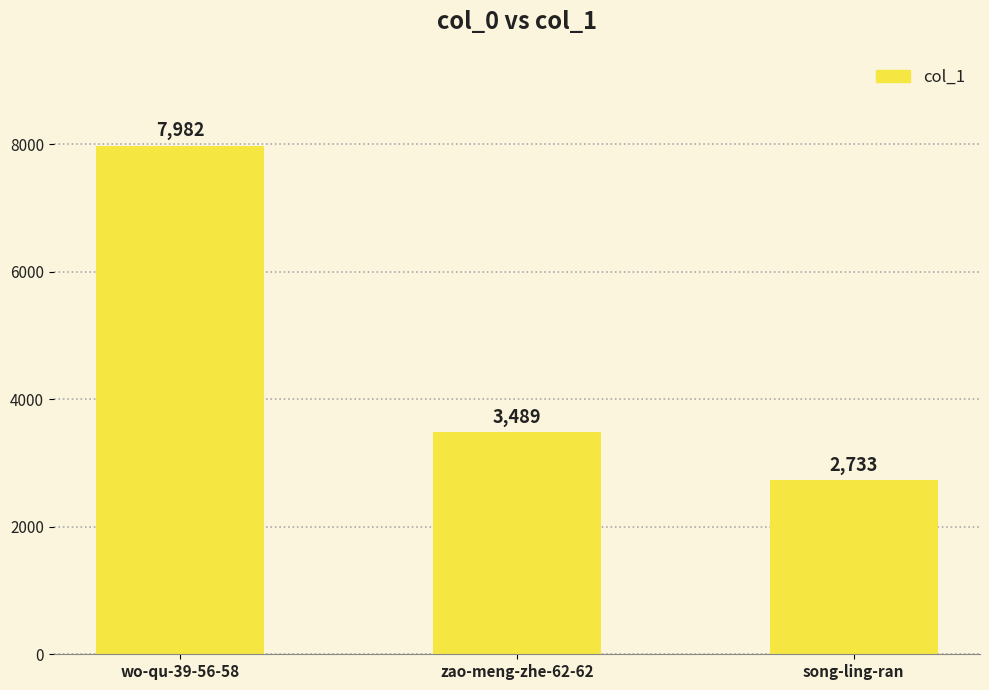

Read the value at wo-qu-39-56-58.

7982